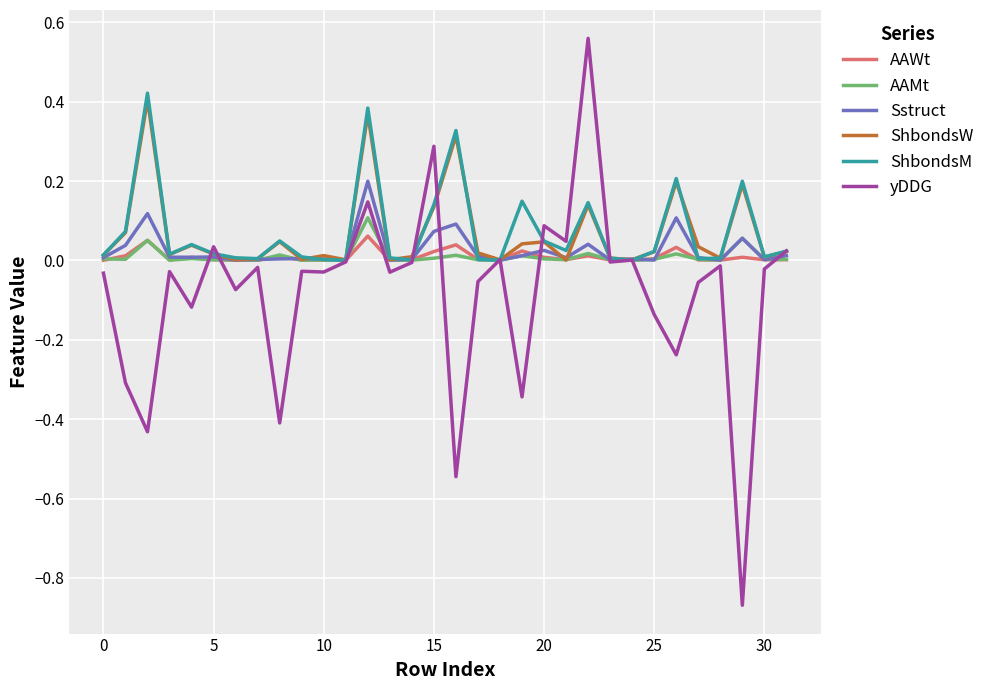

Which series has the widest spread of values?

yDDG